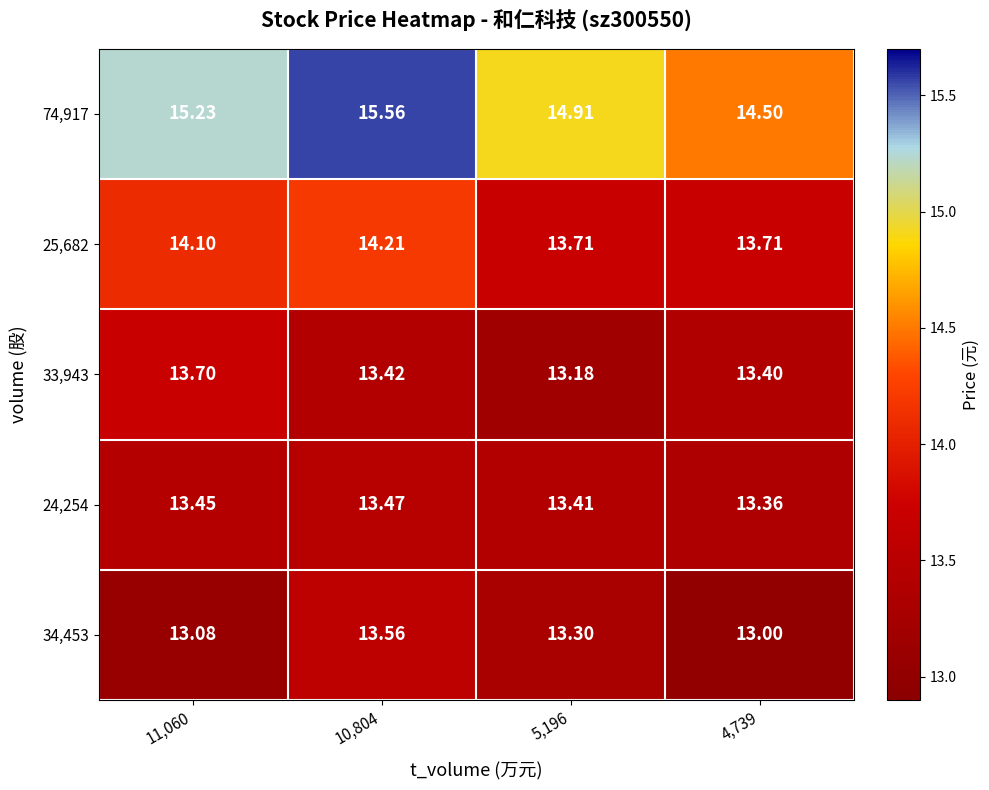

Is the value of 24,254 at 4,739 greater than the value of 34,453 at 10,804?

No